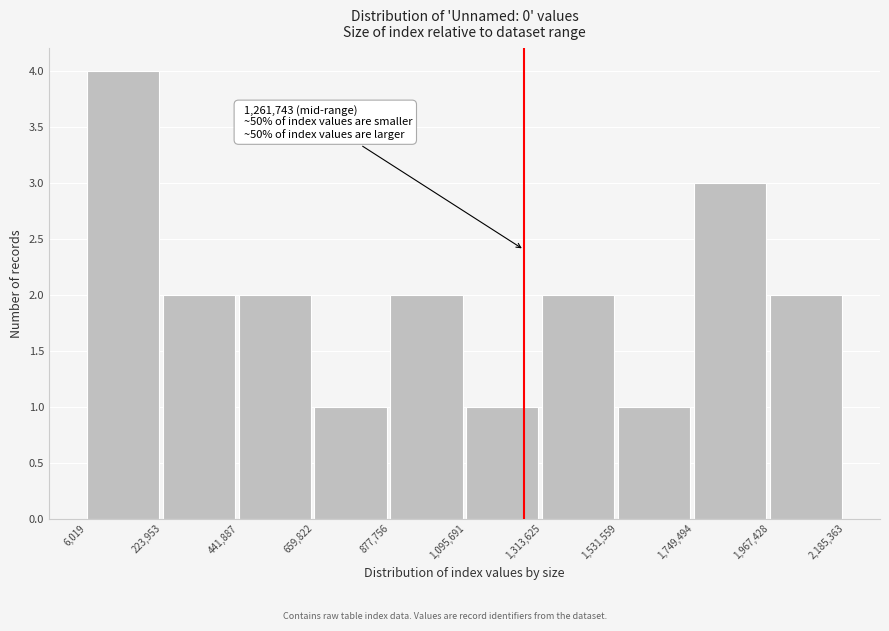

Which range on the x-axis has the tallest bar?

6,019 to 223,953